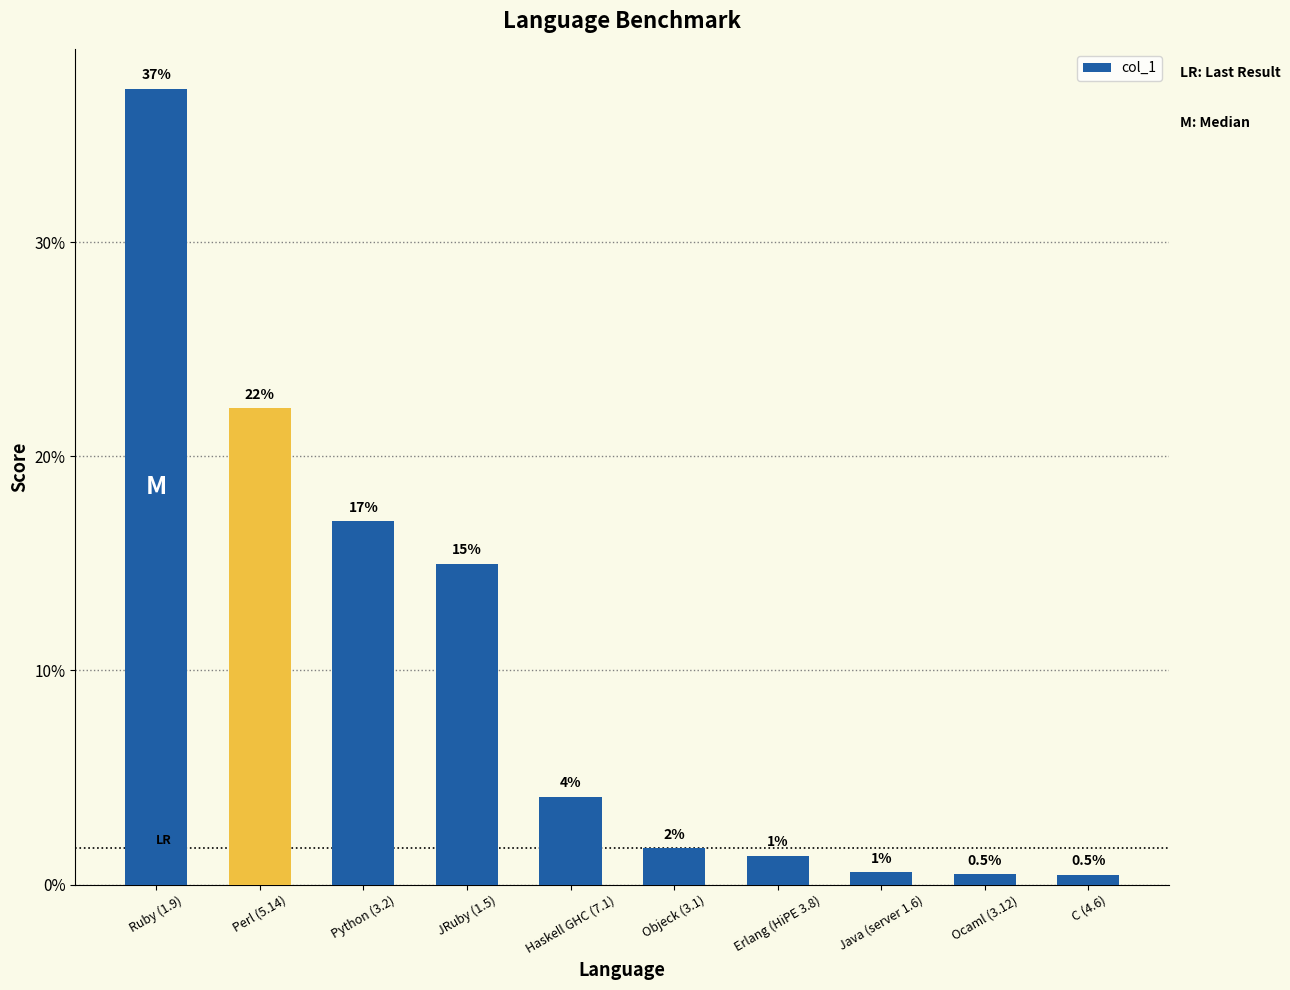

What is the smallest value displayed?

0.5